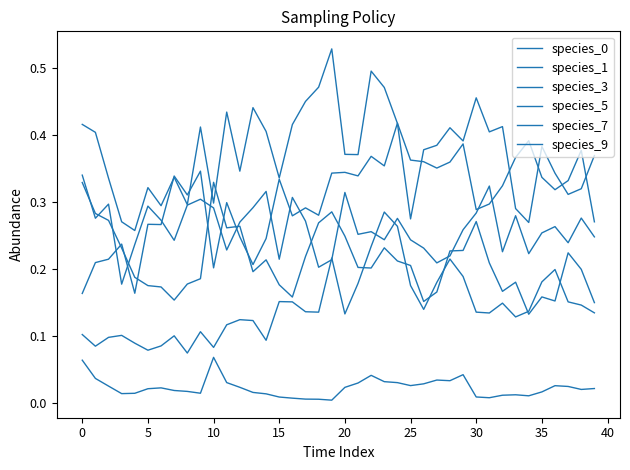

Which series has the widest spread of values?

species_0